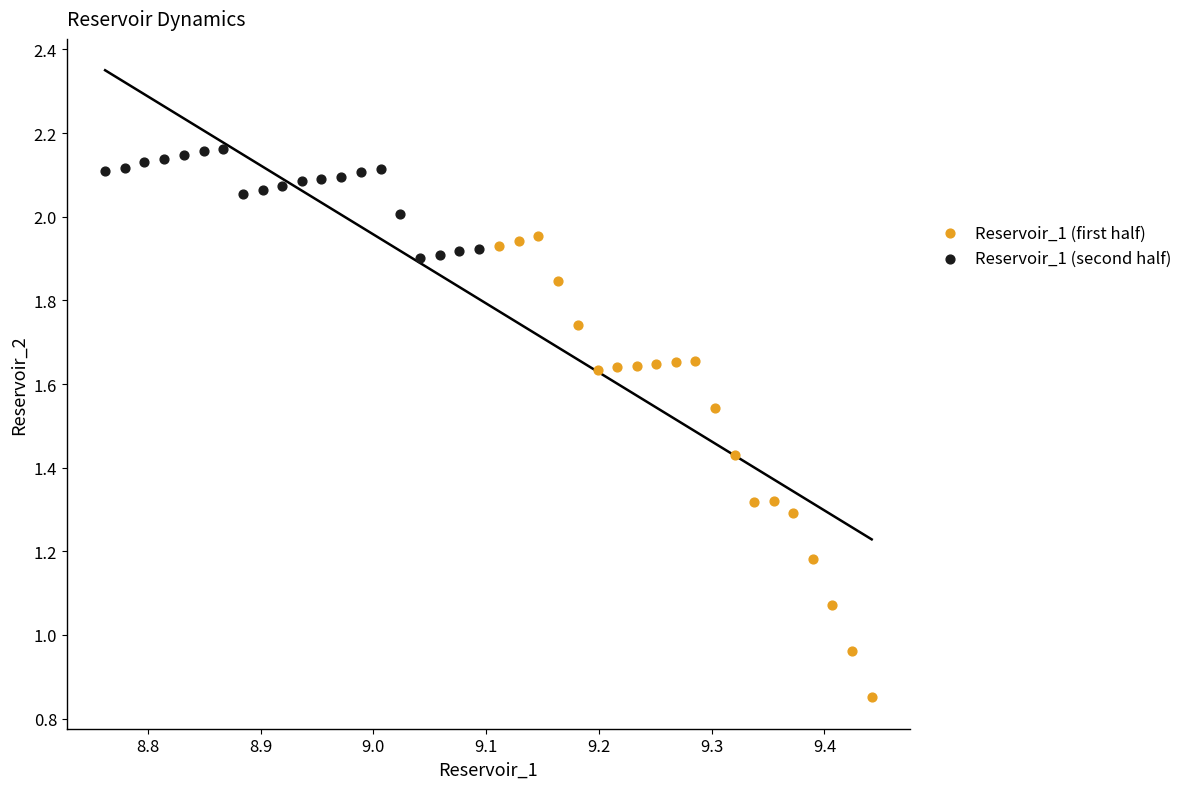

Which series has the largest Y range (max minus min)?

Reservoir_1 (first half)